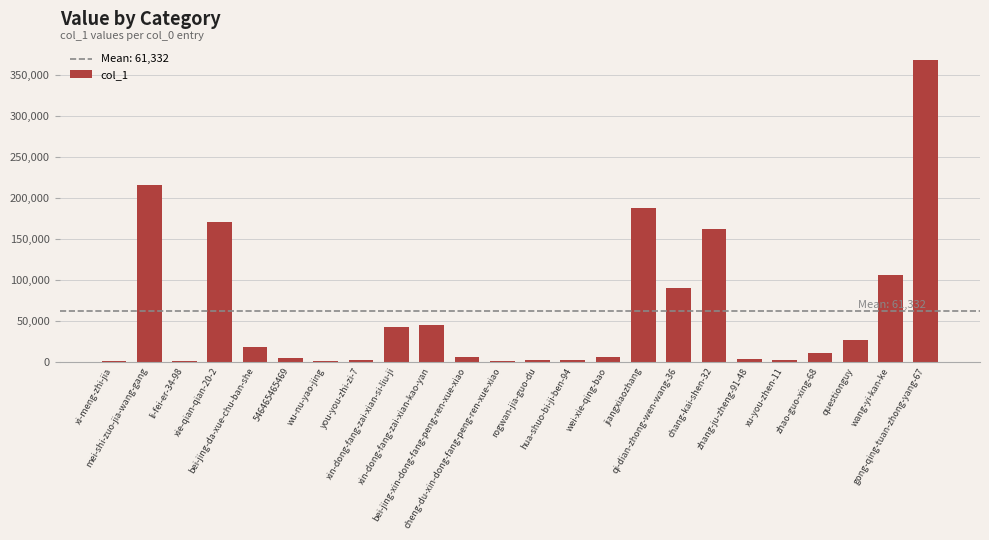

What is the sum of all values?

1471964